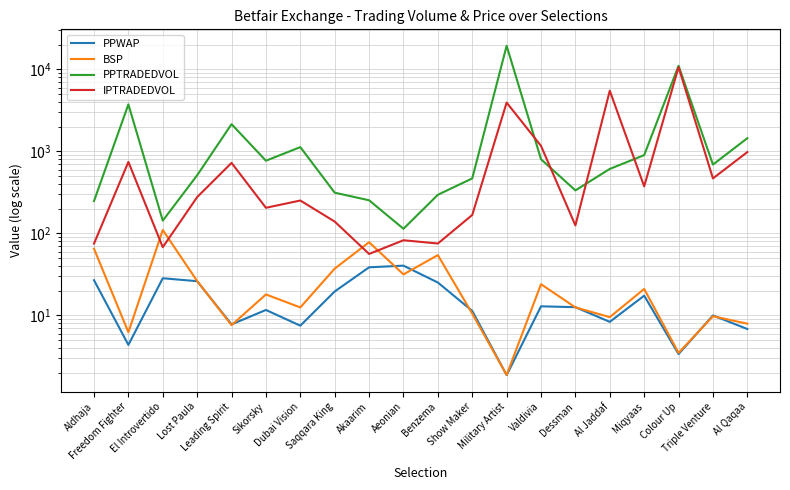

Read the PPTRADEDVOL value at Lost Paula.

510.8